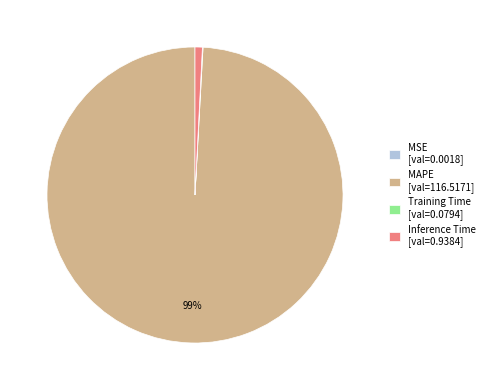

What is the largest slice in the pie chart?

MAPE